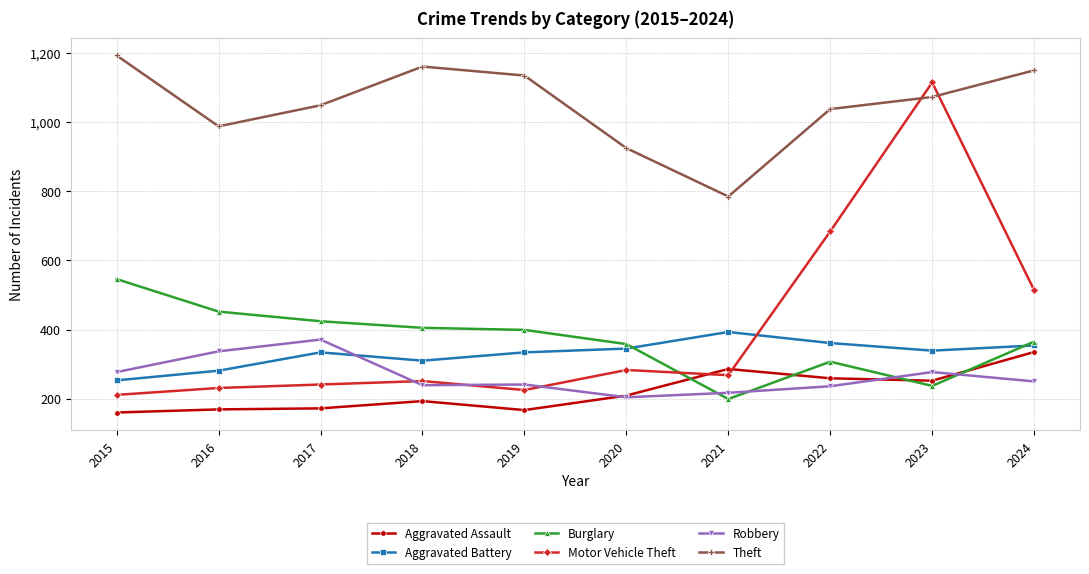

What is the difference between the highest and lowest values at 2023?

878